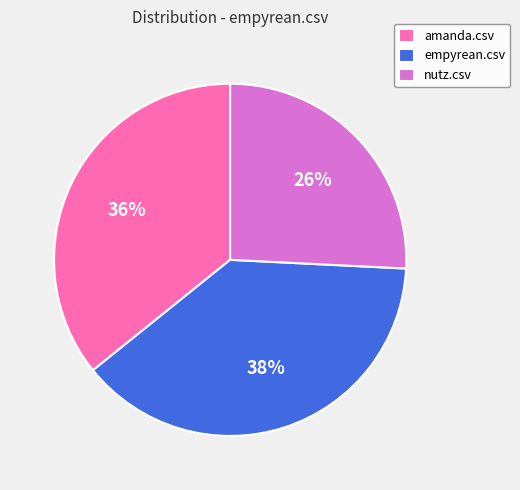

How many slices are in this pie chart?

3